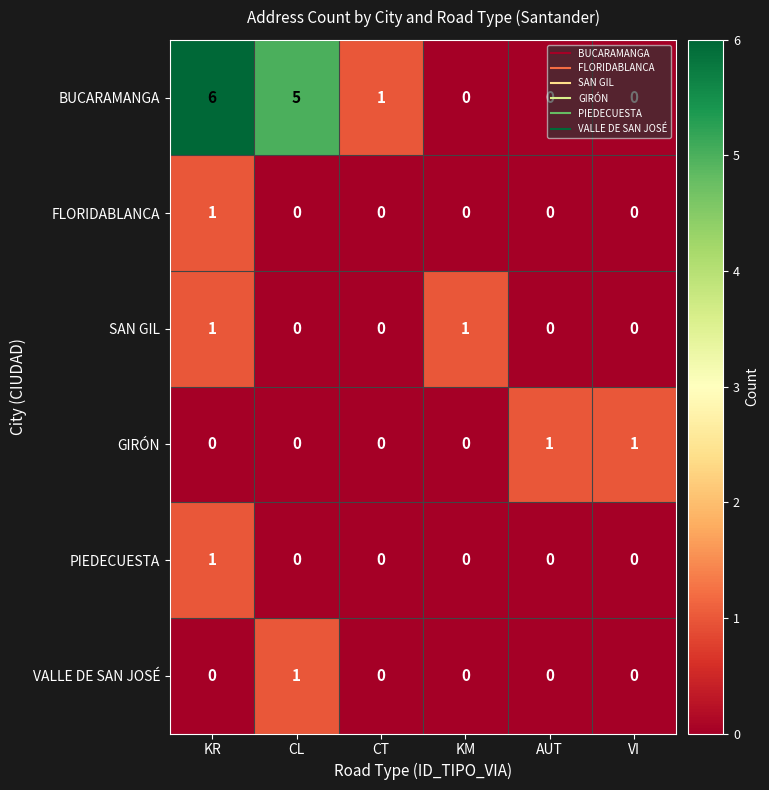

The value of FLORIDABLANCA at VI is -1. True or false?

False